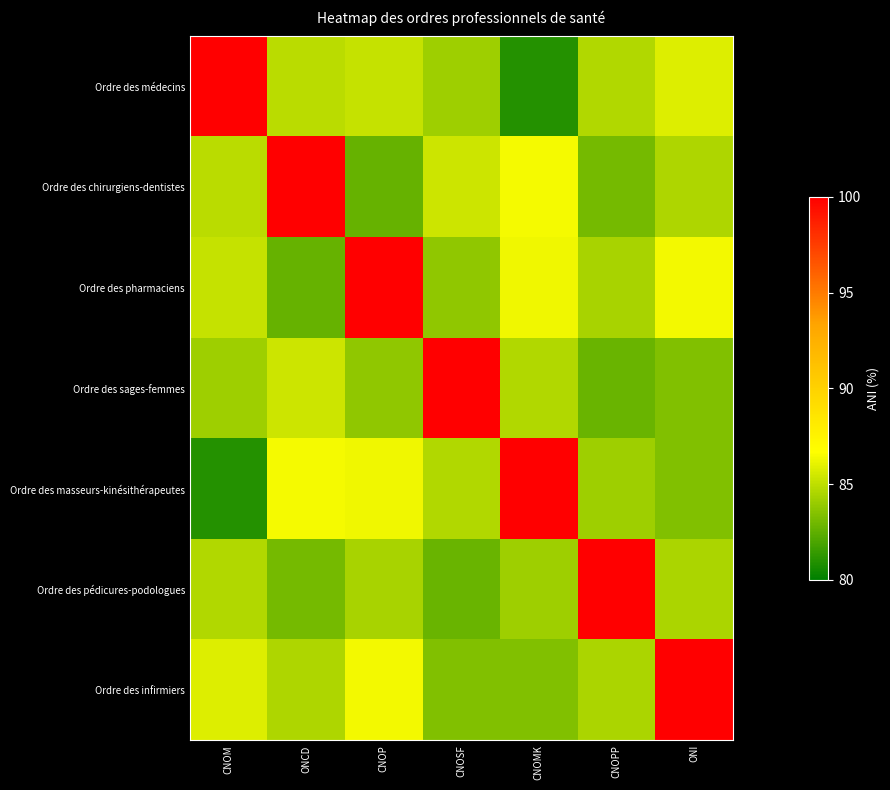

How many data points does each series have?

7